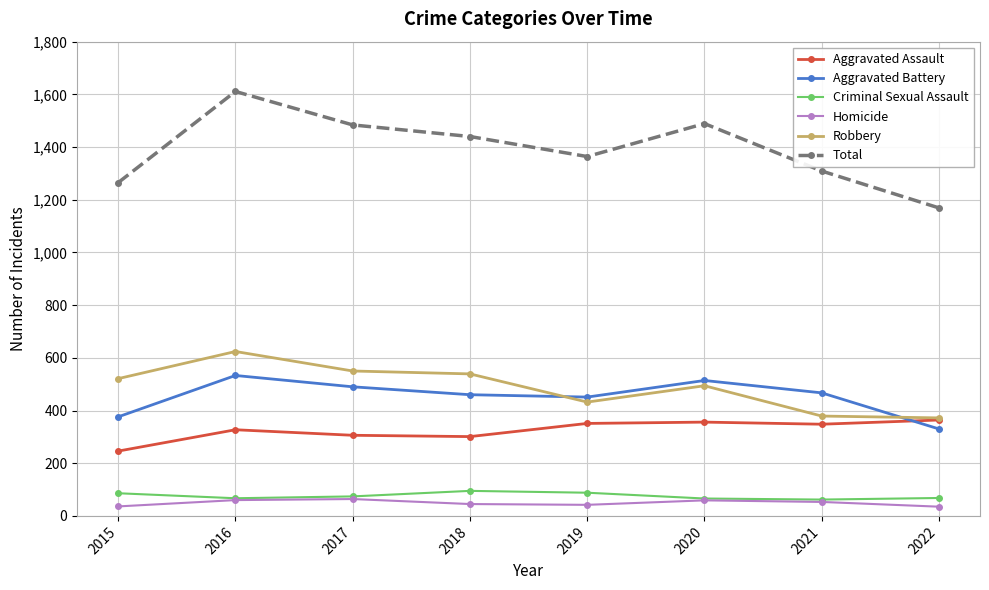

True or false: Robbery and Total cross at least once.

False